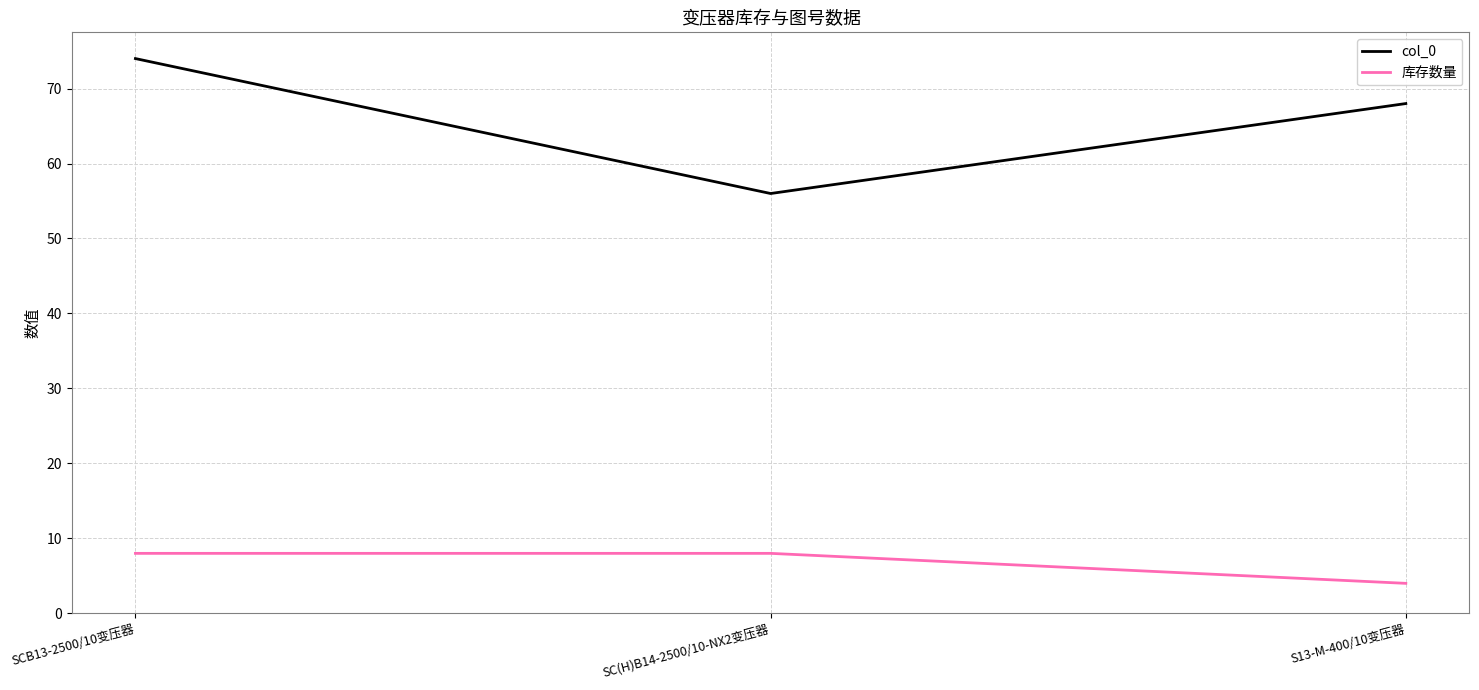

At how many categories does at least one series exceed 31?

3